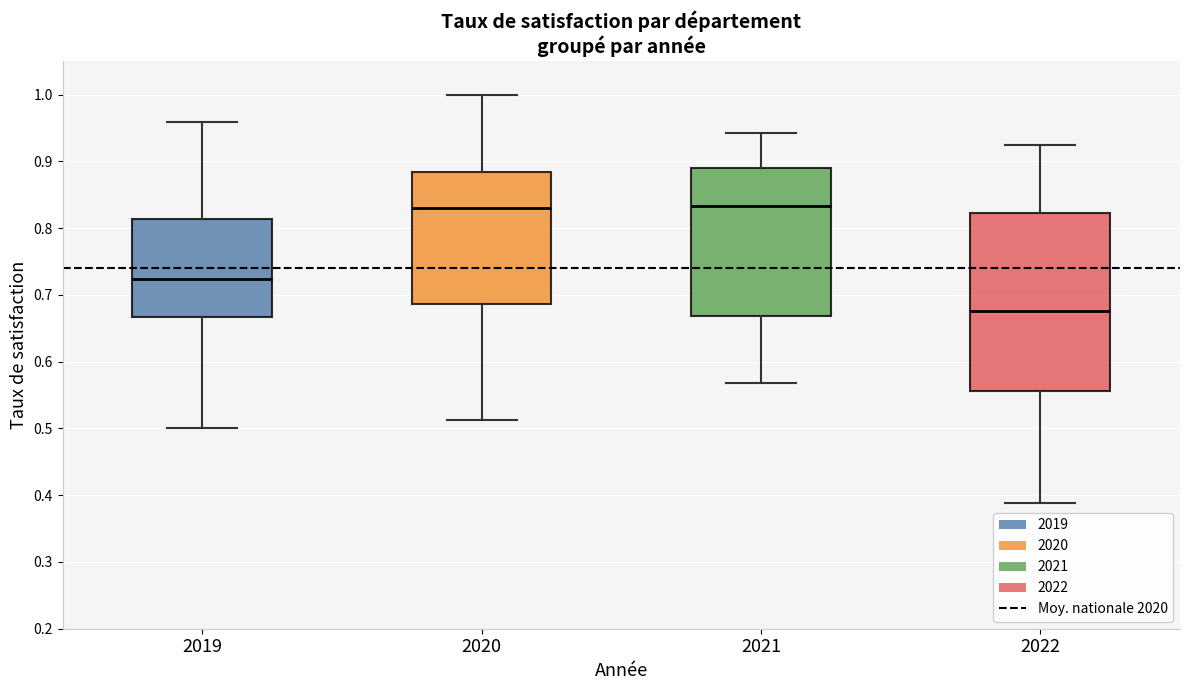

Which box is the tallest, from its lower edge to its upper edge?

2022